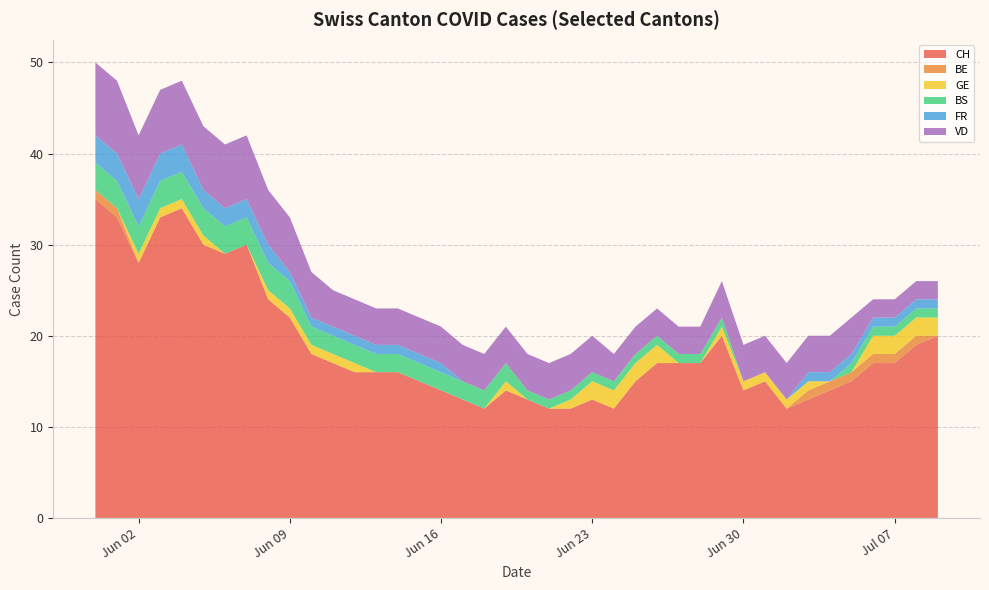

Reading left to right, what are all the values shown in this chart?

CH: 2020-05-31=35	2020-06-01=33	2020-06-02=28	2020-06-03=33	2020-06-04=34	2020-06-05=30	2020-06-06=29	2020-06-07=30	2020-06-08=24	2020-06-09=22	2020-06-10=18	2020-06-11=17	2020-06-12=16	2020-06-13=16	2020-06-14=16	2020-06-15=15	2020-06-16=14	2020-06-17=13	2020-06-18=12	2020-06-19=14	2020-06-20=13	2020-06-21=12	2020-06-22=12	2020-06-23=13	2020-06-24=12	2020-06-25=15	2020-06-26=17	2020-06-27=17	2020-06-28=17	2020-06-29=20	2020-06-30=14	2020-07-01=15	2020-07-02=12	2020-07-03=13	2020-07-04=14	2020-07-05=15	2020-07-06=17	2020-07-07=17	2020-07-08=19	2020-07-09=20
BE: 2020-05-31=1	2020-06-01=1	2020-06-02=0	2020-06-03=0	2020-06-04=0	2020-06-05=0	2020-06-06=0	2020-06-07=0	2020-06-08=0	2020-06-09=0	2020-06-10=0	2020-06-11=0	2020-06-12=0	2020-06-13=0	2020-06-14=0	2020-06-15=0	2020-06-16=0	2020-06-17=0	2020-06-18=0	2020-06-19=0	2020-06-20=0	2020-06-21=0	2020-06-22=0	2020-06-23=0	2020-06-24=0	2020-06-25=0	2020-06-26=0	2020-06-27=0	2020-06-28=0	2020-06-29=0	2020-06-30=0	2020-07-01=0	2020-07-02=0	2020-07-03=1	2020-07-04=1	2020-07-05=1	2020-07-06=1	2020-07-07=1	2020-07-08=1	2020-07-09=0
GE: 2020-05-31=0	2020-06-01=0	2020-06-02=1	2020-06-03=1	2020-06-04=1	2020-06-05=1	2020-06-06=0	2020-06-07=0	2020-06-08=1	2020-06-09=1	2020-06-10=1	2020-06-11=1	2020-06-12=1	2020-06-13=0	2020-06-14=0	2020-06-15=0	2020-06-16=0	2020-06-17=0	2020-06-18=0	2020-06-19=1	2020-06-20=0	2020-06-21=0	2020-06-22=1	2020-06-23=2	2020-06-24=2	2020-06-25=2	2020-06-26=2	2020-06-27=0	2020-06-28=0	2020-06-29=1	2020-06-30=1	2020-07-01=1	2020-07-02=1	2020-07-03=1	2020-07-04=0	2020-07-05=0	2020-07-06=2	2020-07-07=2	2020-07-08=2	2020-07-09=2
BS: 2020-05-31=3	2020-06-01=3	2020-06-02=3	2020-06-03=3	2020-06-04=3	2020-06-05=3	2020-06-06=3	2020-06-07=3	2020-06-08=3	2020-06-09=3	2020-06-10=2	2020-06-11=2	2020-06-12=2	2020-06-13=2	2020-06-14=2	2020-06-15=2	2020-06-16=2	2020-06-17=2	2020-06-18=2	2020-06-19=2	2020-06-20=1	2020-06-21=1	2020-06-22=1	2020-06-23=1	2020-06-24=1	2020-06-25=1	2020-06-26=1	2020-06-27=1	2020-06-28=1	2020-06-29=1	2020-06-30=0	2020-07-01=0	2020-07-02=0	2020-07-03=0	2020-07-04=0	2020-07-05=1	2020-07-06=1	2020-07-07=1	2020-07-08=1	2020-07-09=1
FR: 2020-05-31=3	2020-06-01=3	2020-06-02=3	2020-06-03=3	2020-06-04=3	2020-06-05=2	2020-06-06=2	2020-06-07=2	2020-06-08=2	2020-06-09=1	2020-06-10=1	2020-06-11=1	2020-06-12=1	2020-06-13=1	2020-06-14=1	2020-06-15=1	2020-06-16=1	2020-06-17=0	2020-06-18=0	2020-06-19=0	2020-06-20=0	2020-06-21=0	2020-06-22=0	2020-06-23=0	2020-06-24=0	2020-06-25=0	2020-06-26=0	2020-06-27=0	2020-06-28=0	2020-06-29=0	2020-06-30=0	2020-07-01=0	2020-07-02=0	2020-07-03=1	2020-07-04=1	2020-07-05=1	2020-07-06=1	2020-07-07=1	2020-07-08=1	2020-07-09=1
VD: 2020-05-31=8	2020-06-01=8	2020-06-02=7	2020-06-03=7	2020-06-04=7	2020-06-05=7	2020-06-06=7	2020-06-07=7	2020-06-08=6	2020-06-09=6	2020-06-10=5	2020-06-11=4	2020-06-12=4	2020-06-13=4	2020-06-14=4	2020-06-15=4	2020-06-16=4	2020-06-17=4	2020-06-18=4	2020-06-19=4	2020-06-20=4	2020-06-21=4	2020-06-22=4	2020-06-23=4	2020-06-24=3	2020-06-25=3	2020-06-26=3	2020-06-27=3	2020-06-28=3	2020-06-29=4	2020-06-30=4	2020-07-01=4	2020-07-02=4	2020-07-03=4	2020-07-04=4	2020-07-05=4	2020-07-06=2	2020-07-07=2	2020-07-08=2	2020-07-09=2